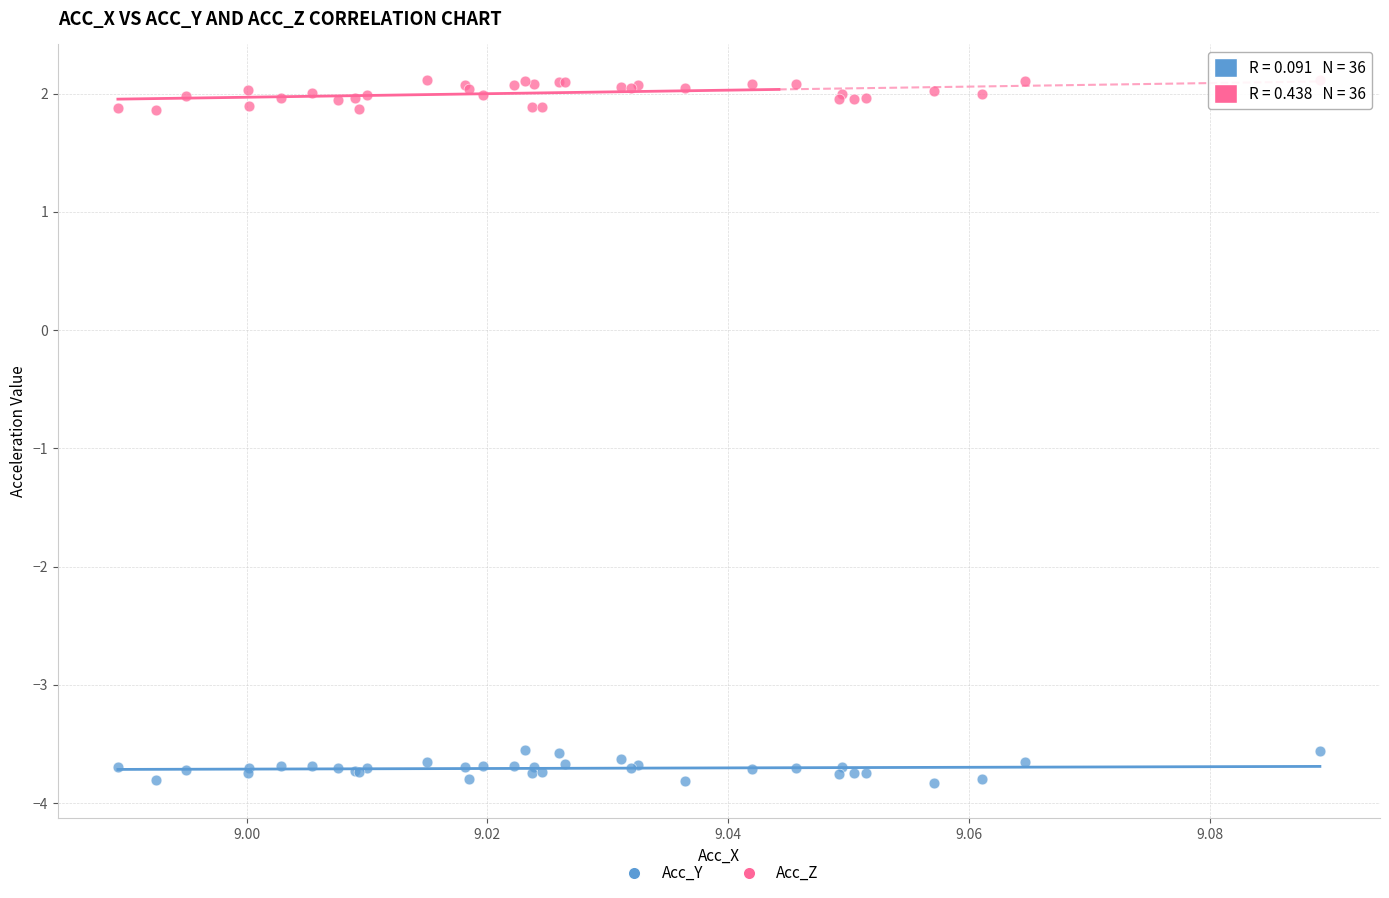

Which series reaches the maximum Y coordinate?

Acc_Z